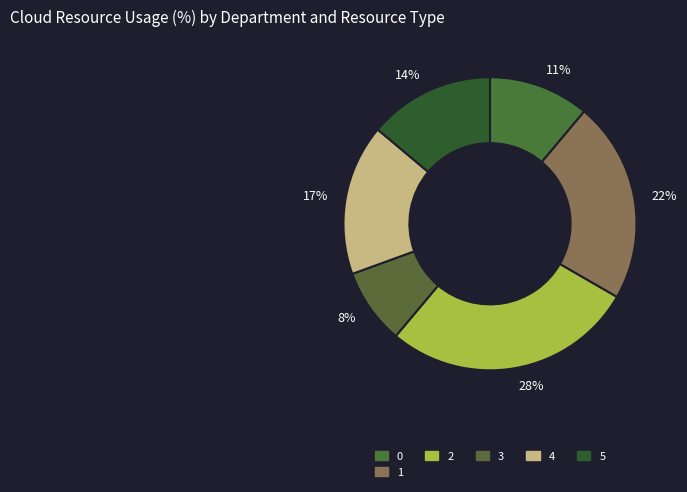

How many segments does this pie chart have?

6